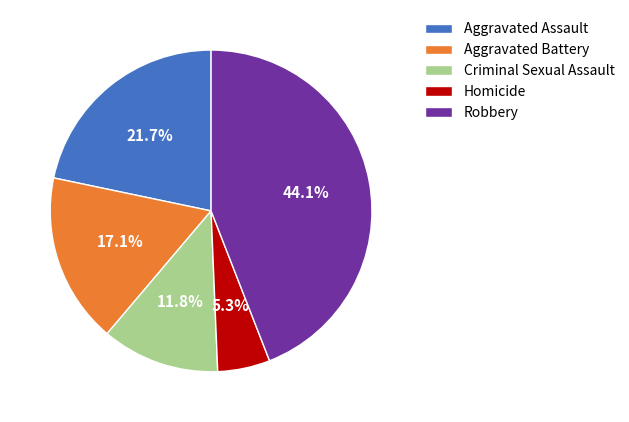

Approximately how many times larger is the value at Homicide compared to Aggravated Battery?

0.3